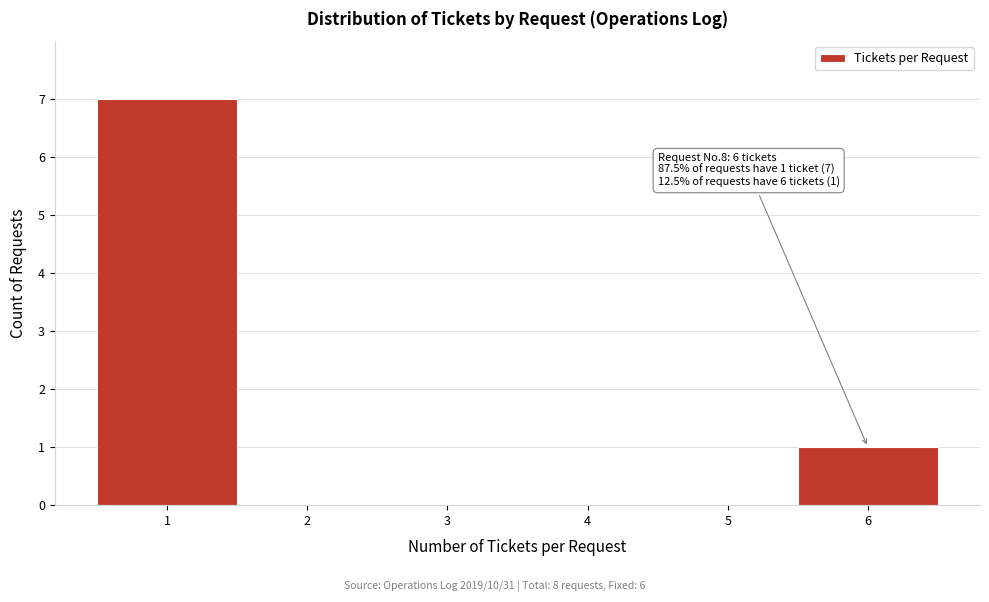

Which range on the x-axis has the tallest bar?

0.5 to 1.5